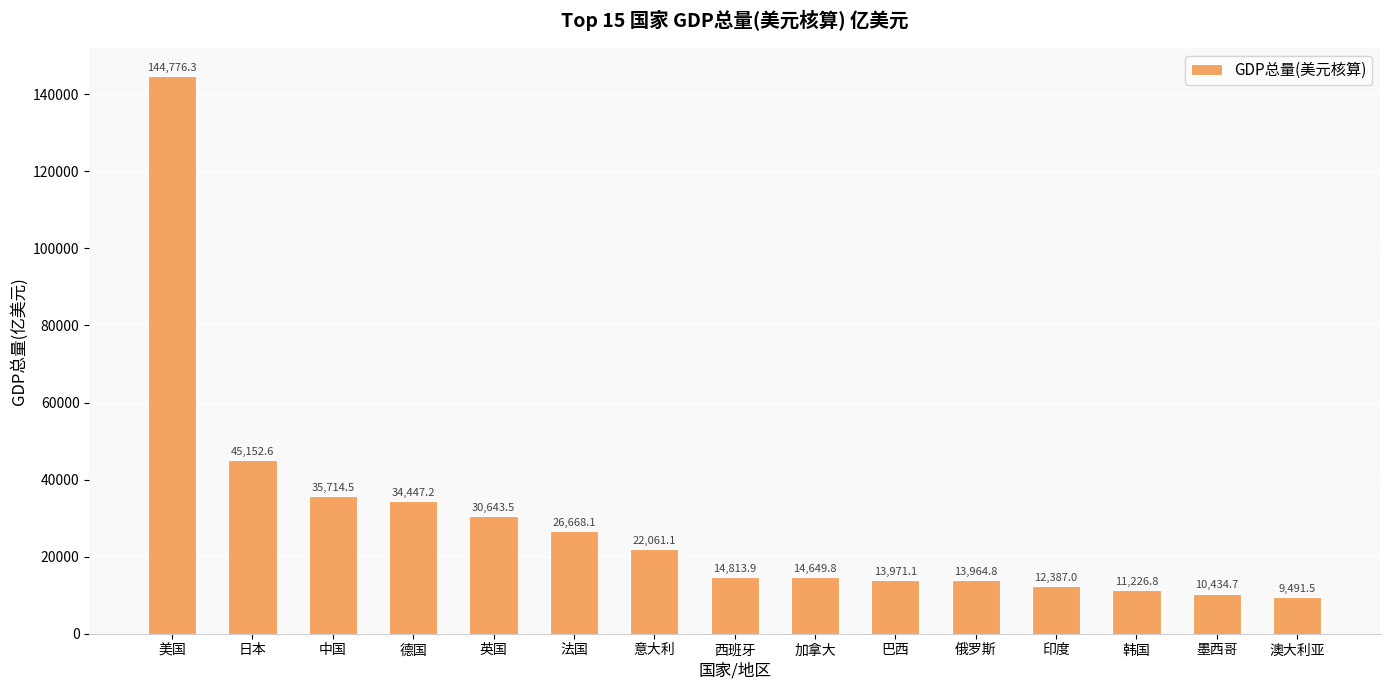

What is the label of the 13th bar from the left?

韩国